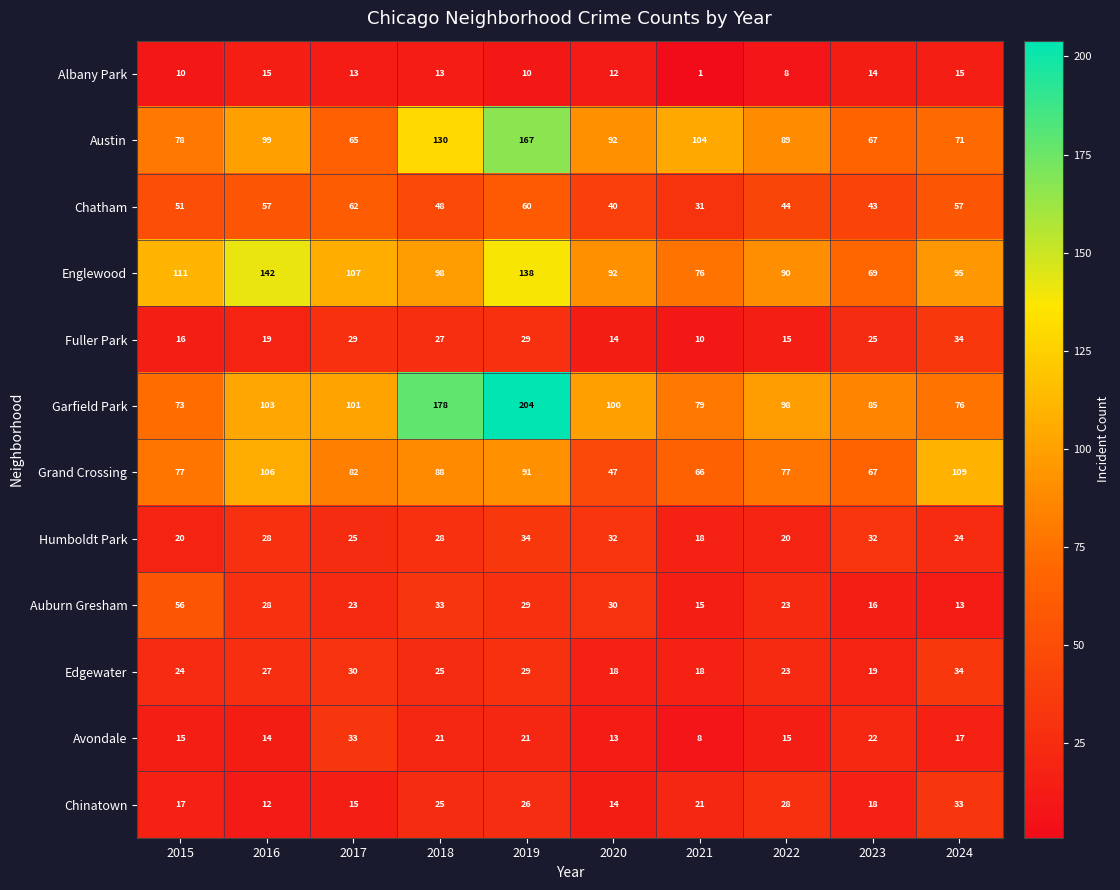

At 2015, list the series in order from smallest to largest.

Albany Park, Avondale, Fuller Park, Chinatown, Humboldt Park, Edgewater, Chatham, Auburn Gresham, Garfield Park, Grand Crossing, Austin, Englewood